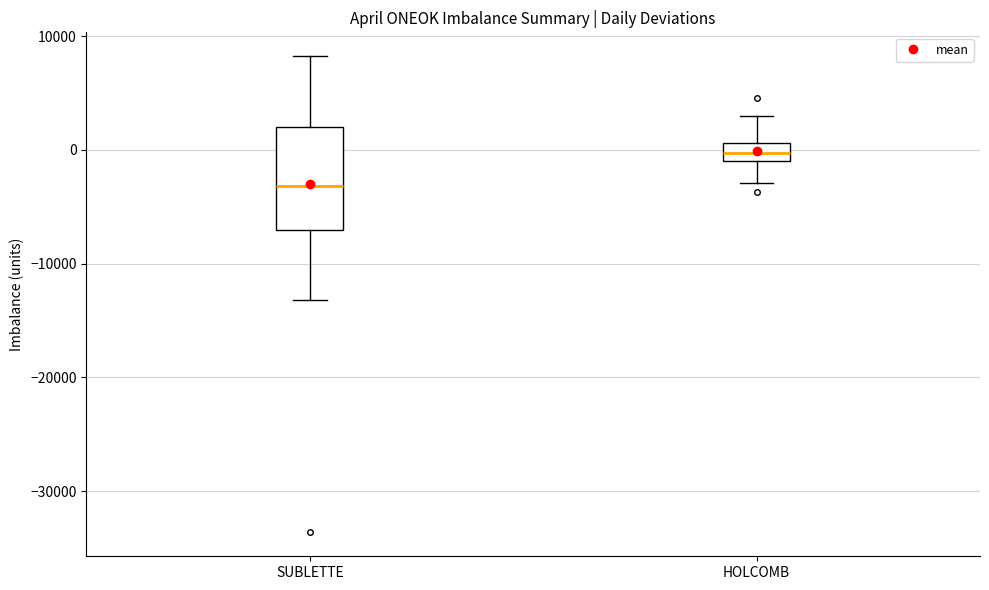

Which box has the lowest median line?

SUBLETTE